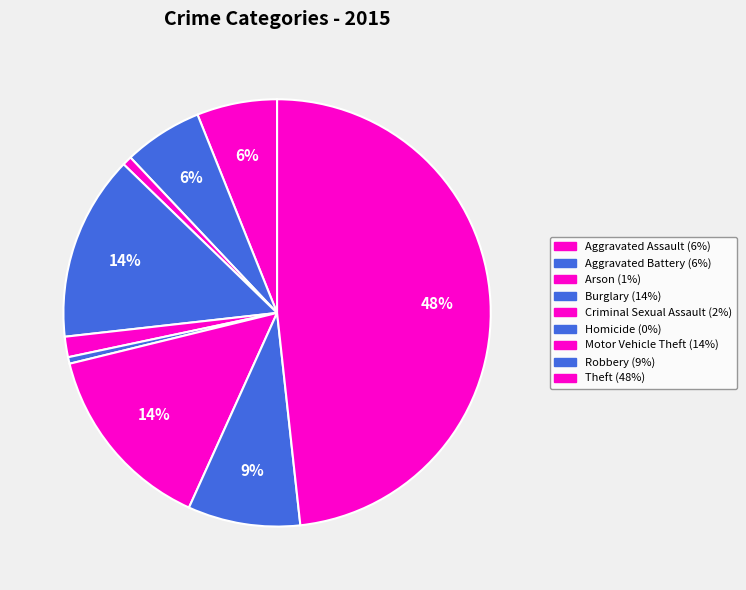

Which slice is the smallest?

Homicide